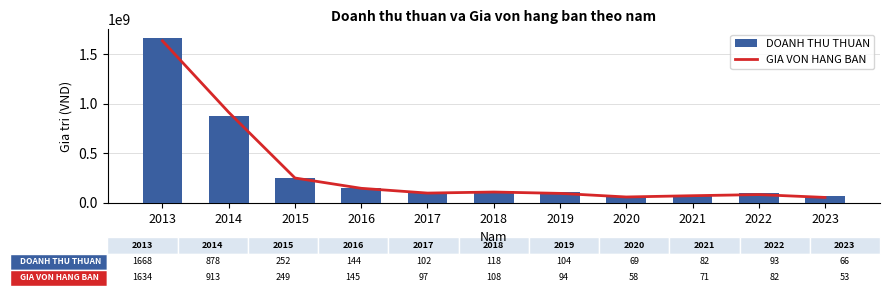

Which series has the largest range (max minus min)?

DOANH THU THUAN